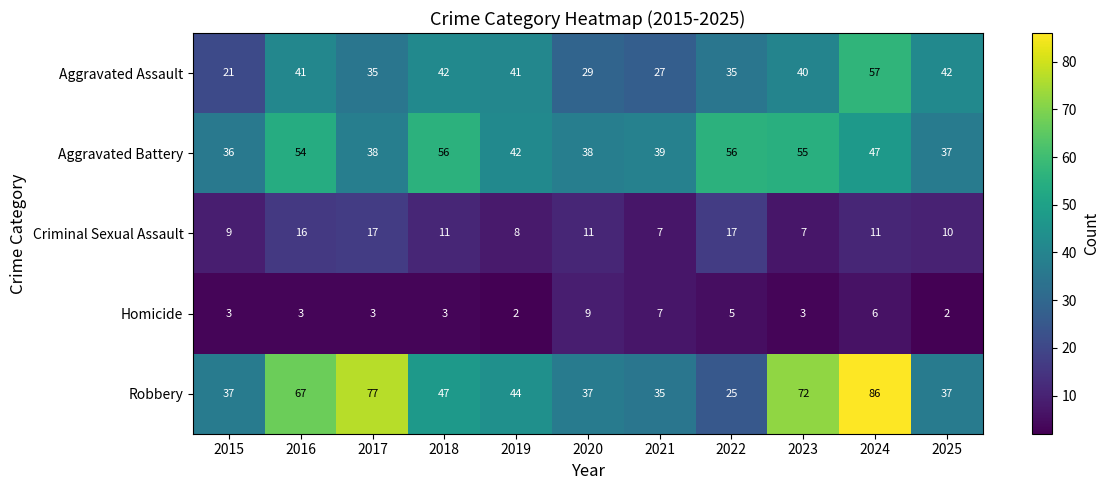

How many data points does each series have?

11